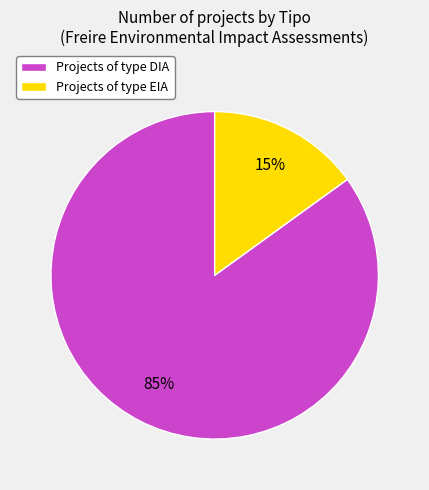

Count the number of slices in the pie.

2